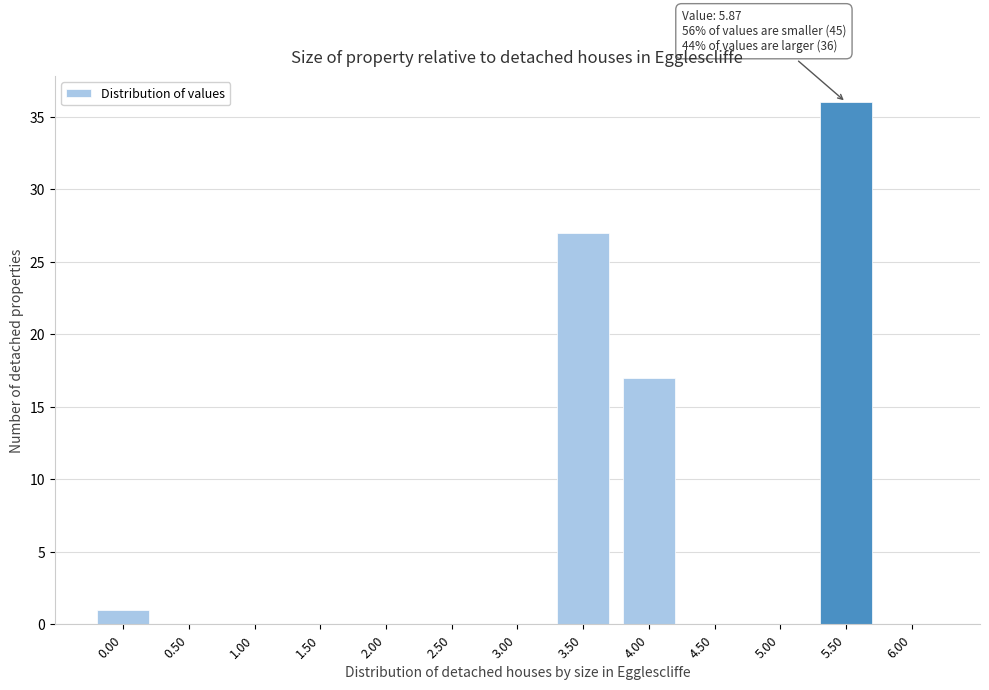

Reading right to left, extract all data points from this chart.

6.00=0	5.50=36	5.00=0	4.50=0	4.00=17	3.50=27	3.00=0	2.50=0	2.00=0	1.50=0	1.00=0	0.50=0	0.00=1